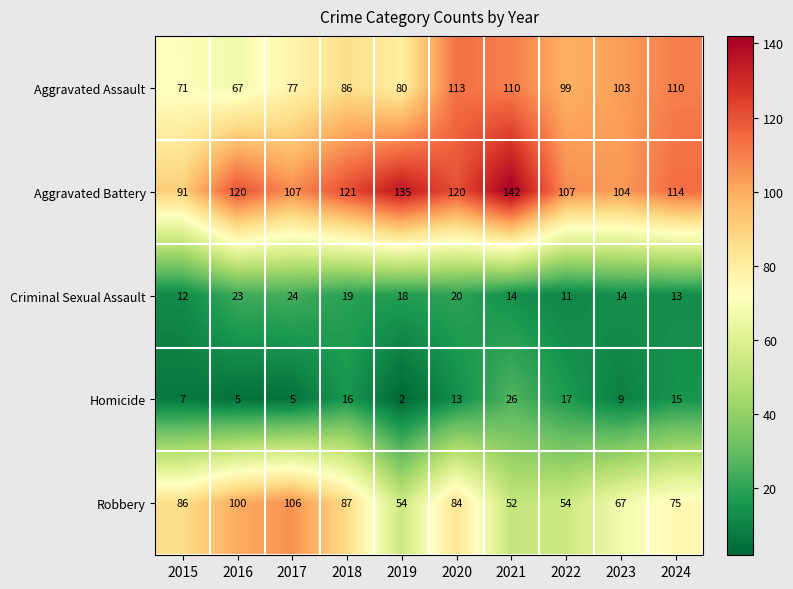

The Homicide series shows 5 at 2017. True or false?

True